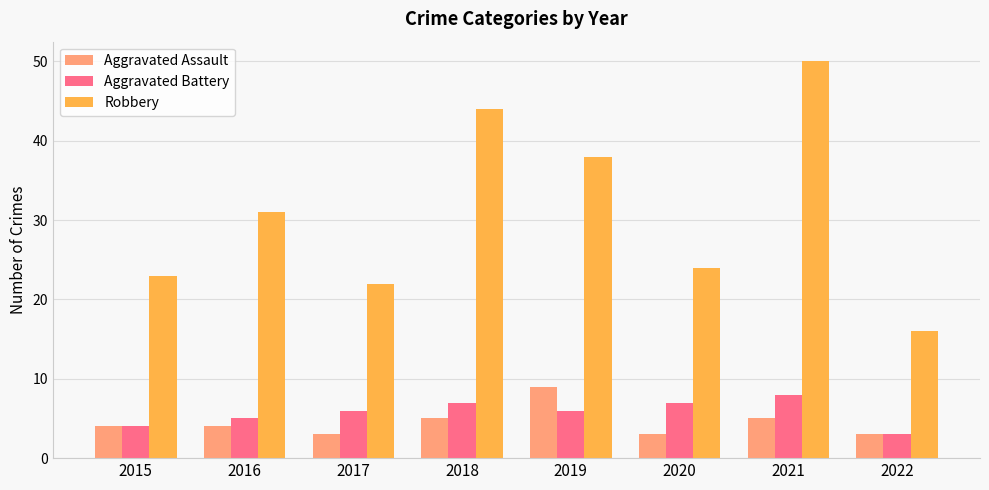

What is the difference between the maximum and minimum values in the Aggravated Battery series?

5